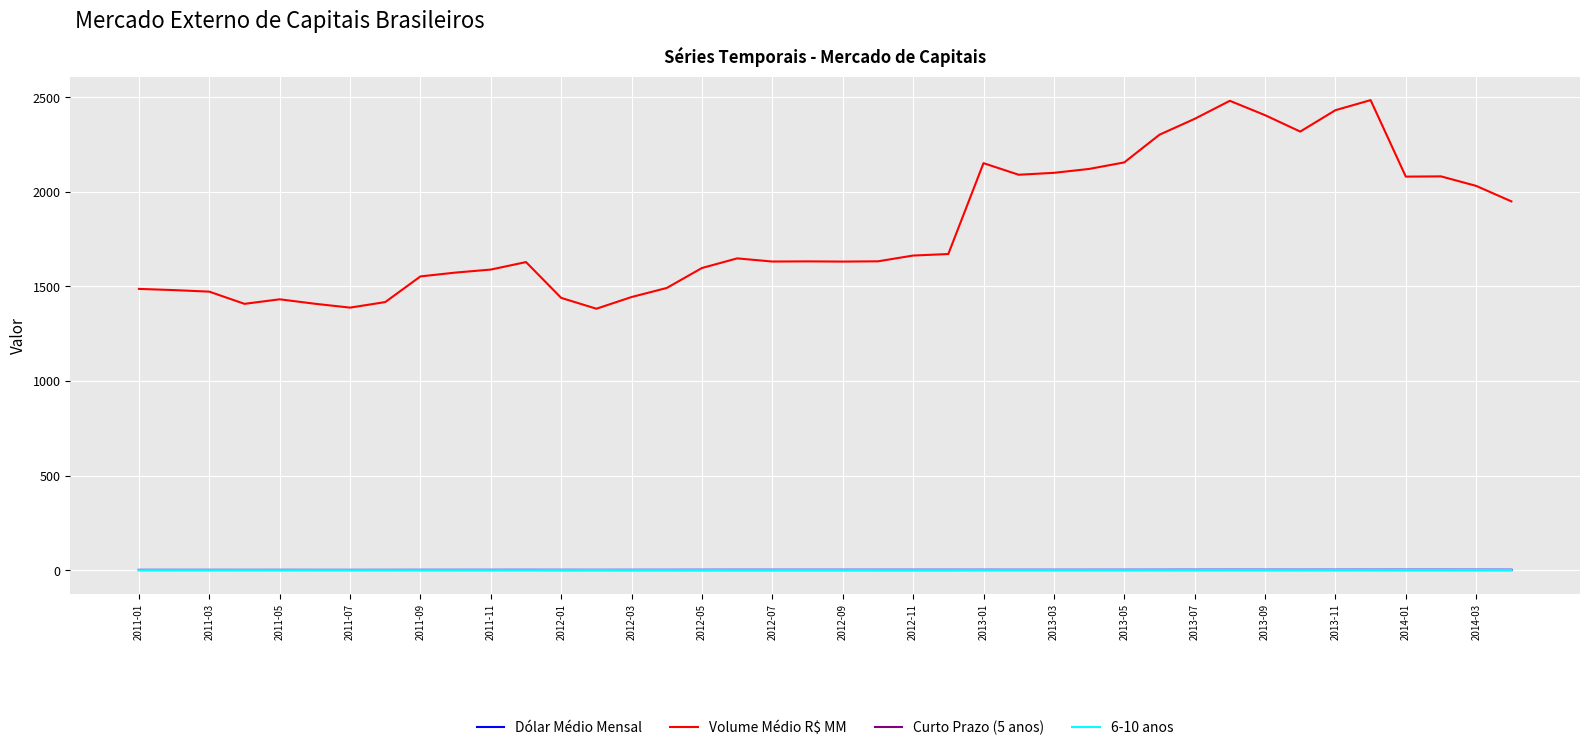

What are all the series names shown in the legend?

Dólar Médio Mensal, Volume Médio R$ MM, Curto Prazo (5 anos), 6-10 anos